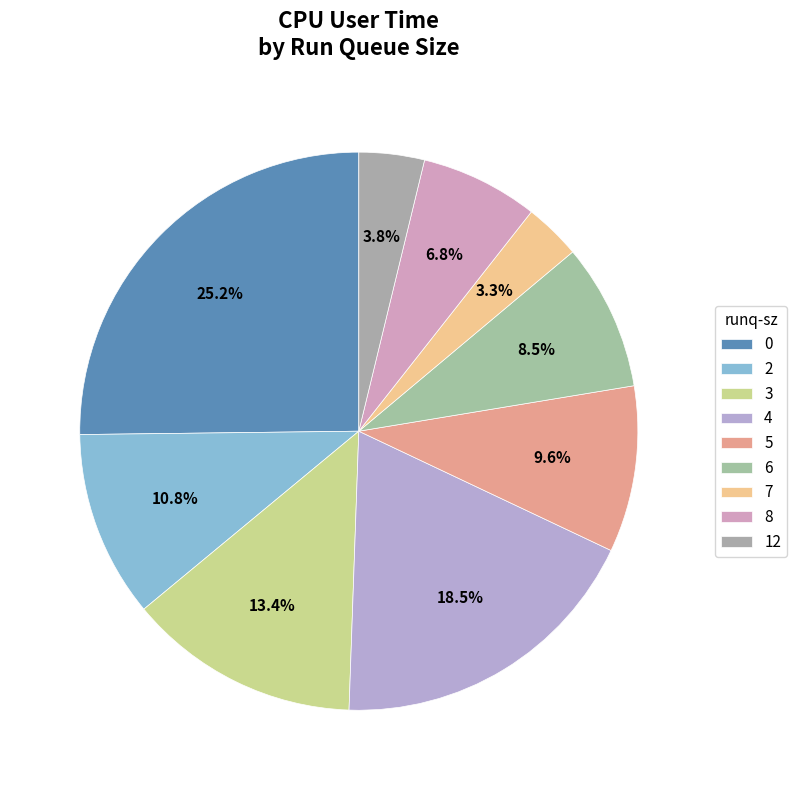

Approximately how many times larger is the value at 0 compared to 2?

2.3